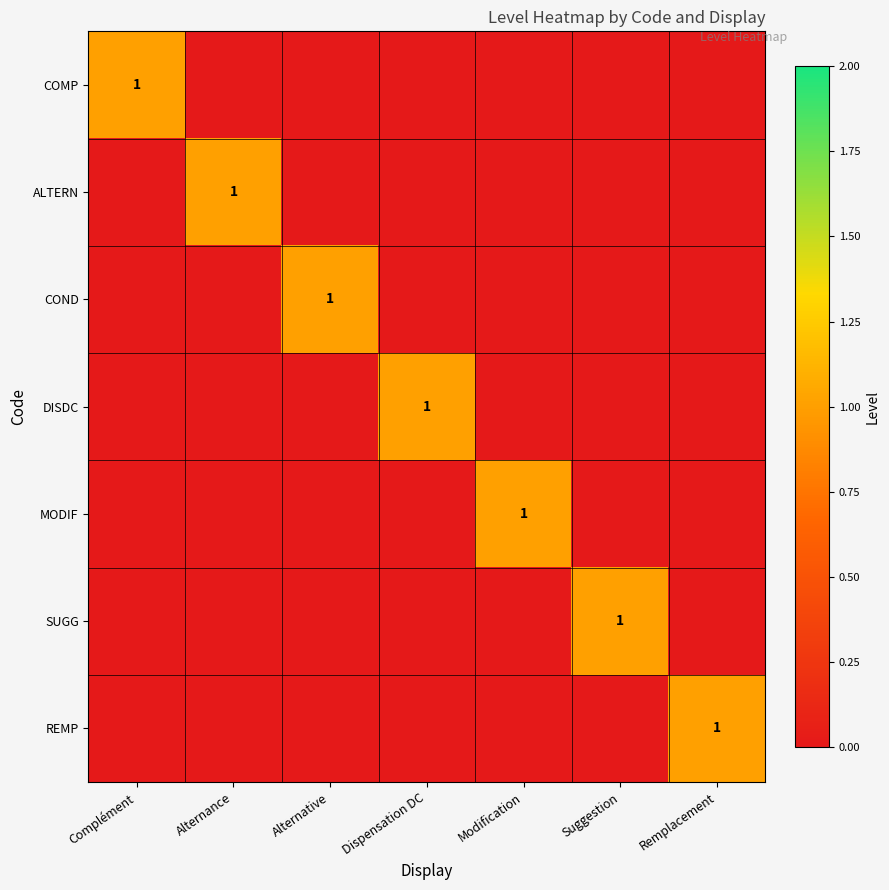

What is the greatest value displayed?

1